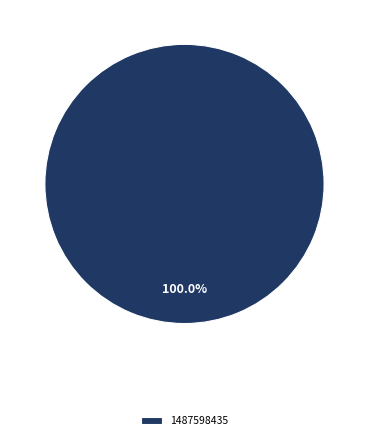

Is there any slice that represents more than half of the pie?

Yes